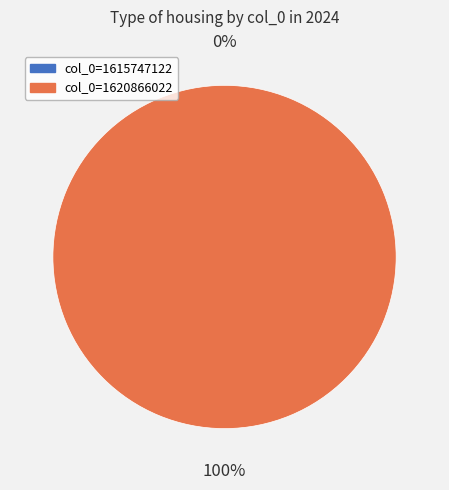

Which category has the smallest portion of the pie?

1615747122